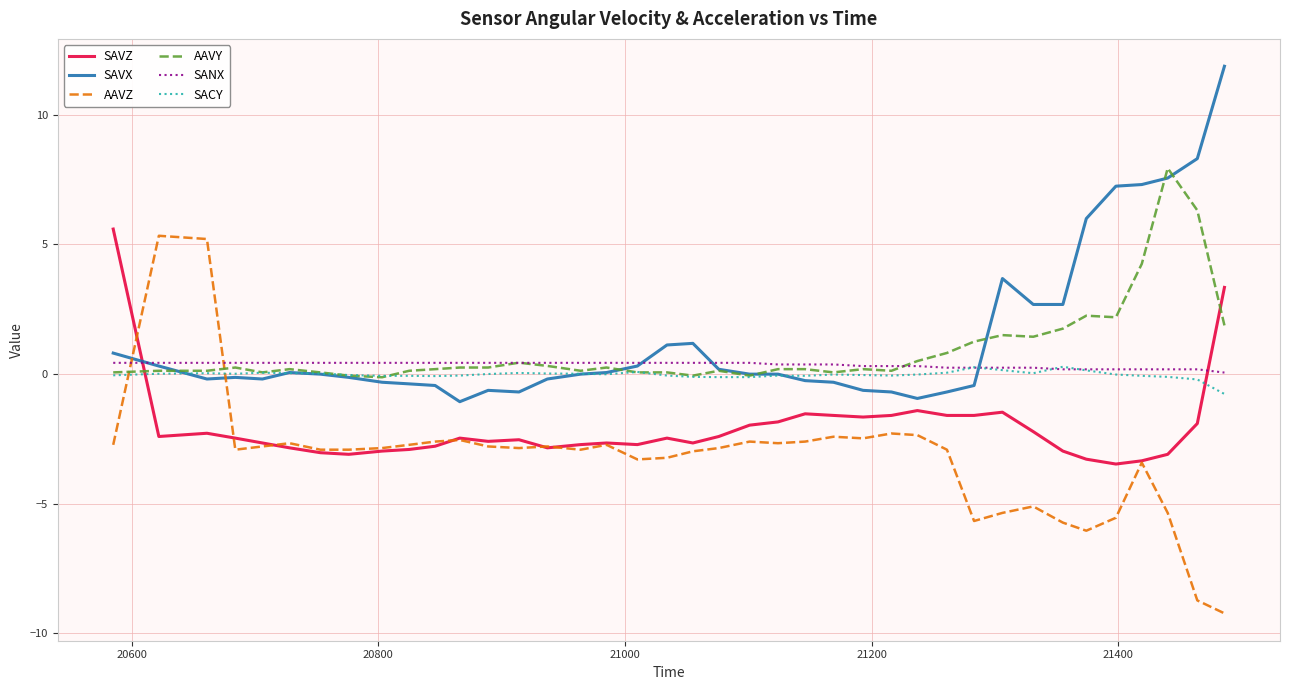

Does the chart have visible grid lines?

Yes